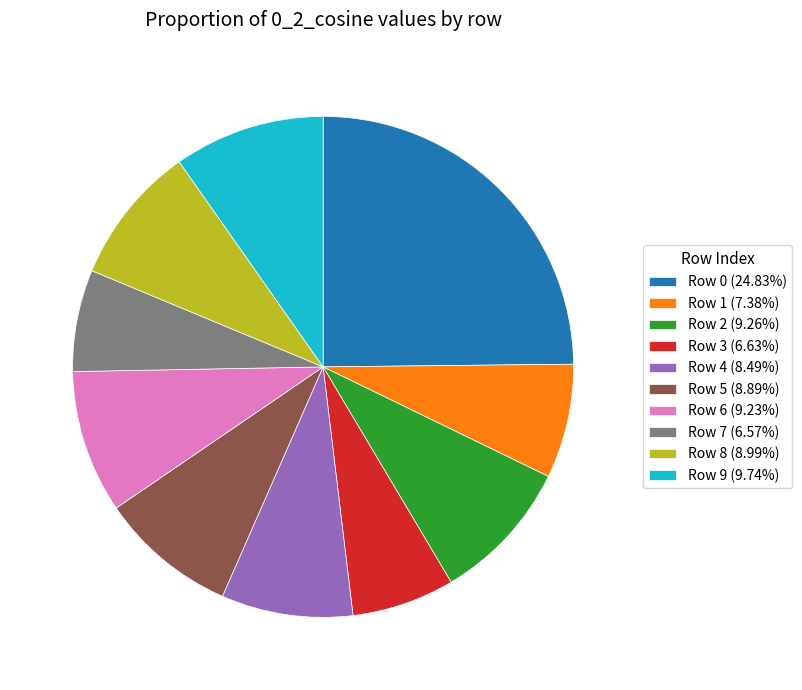

Is the sum of Row 2 (9.26%) and Row 7 (6.57%) greater than half?

No